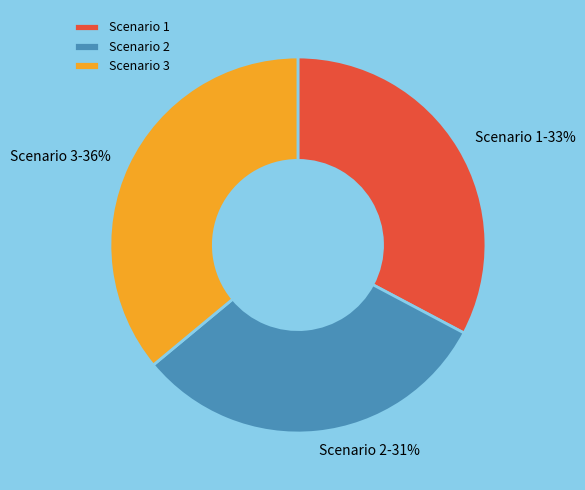

Combined, do Scenario 1 and Scenario 2 account for over 50%?

Yes